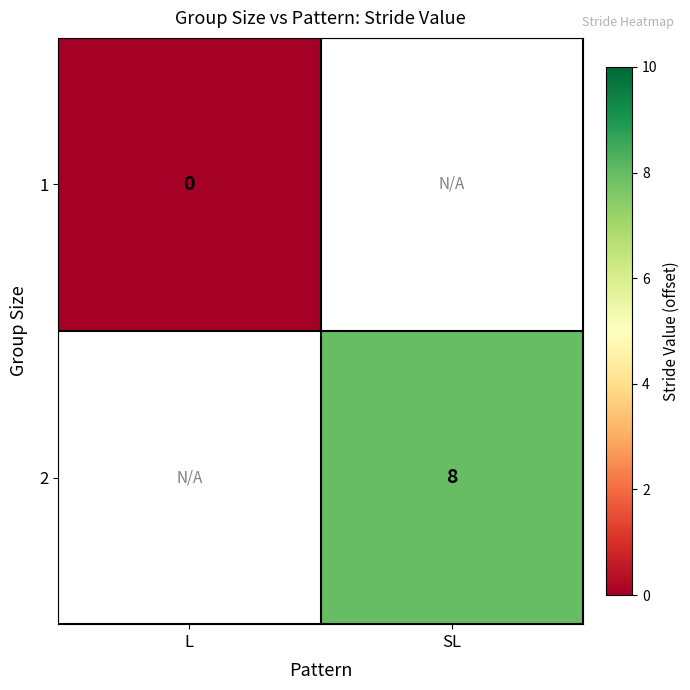

True or false: 2 has a value of 12 at SL.

False